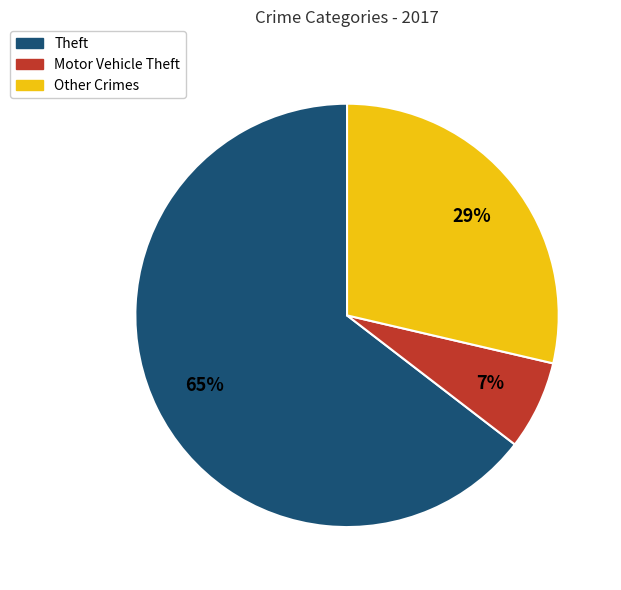

Is there a majority slice in this chart?

Yes